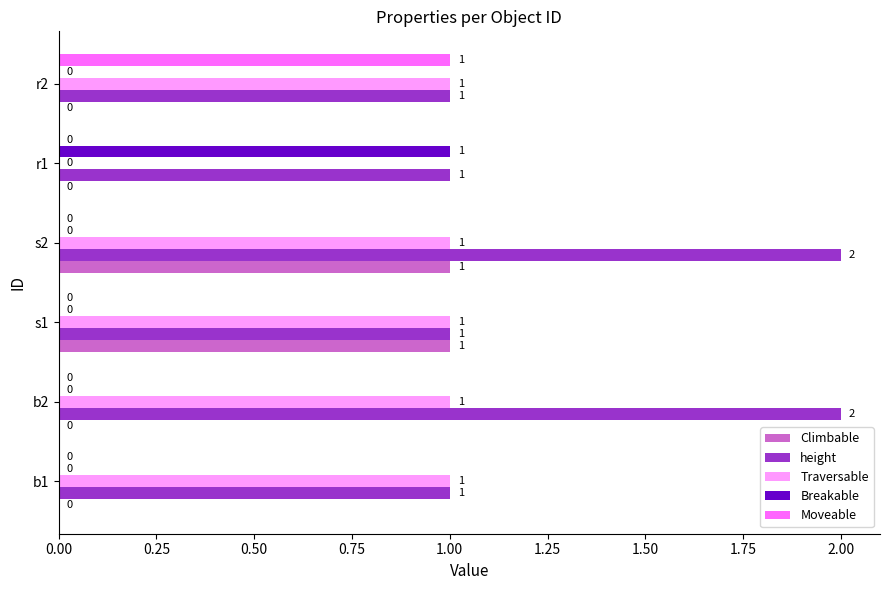

Which series has the largest total across all categories?

height